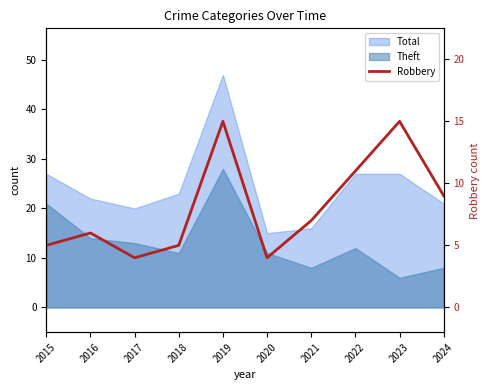

Which label corresponds to the largest value in the chart?

2019